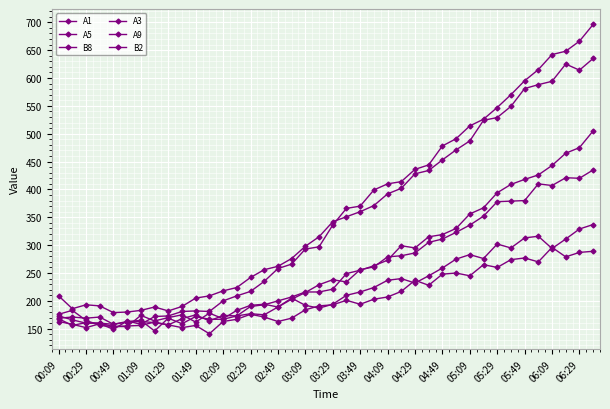

How many lines are shown in the chart?

6